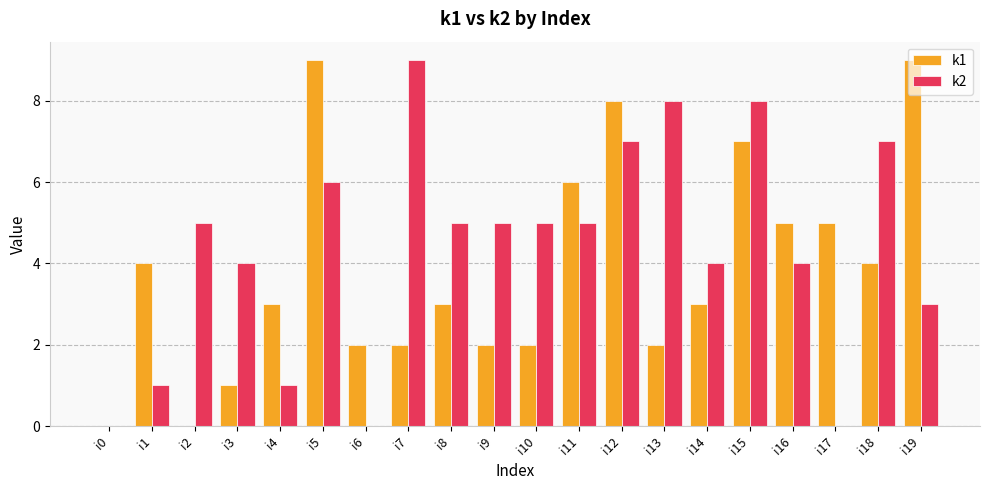

What are all the series names shown in the legend?

k1, k2